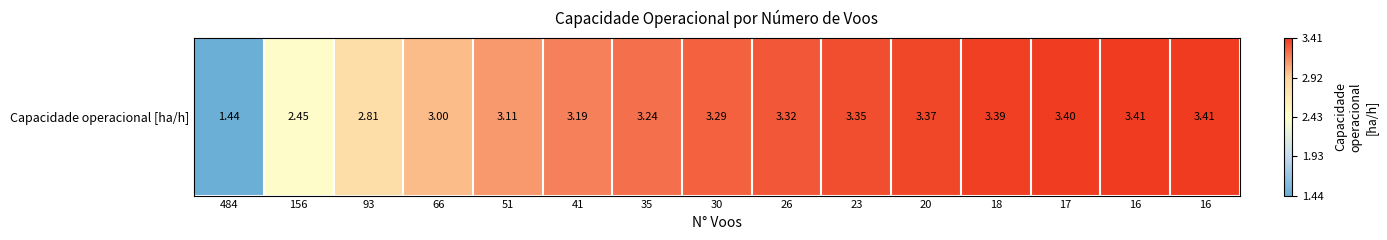

Rank the categories by value from highest to lowest.

16, 16, 17, 18, 20, 23, 26, 30, 35, 41, 51, 66, 93, 156, 484